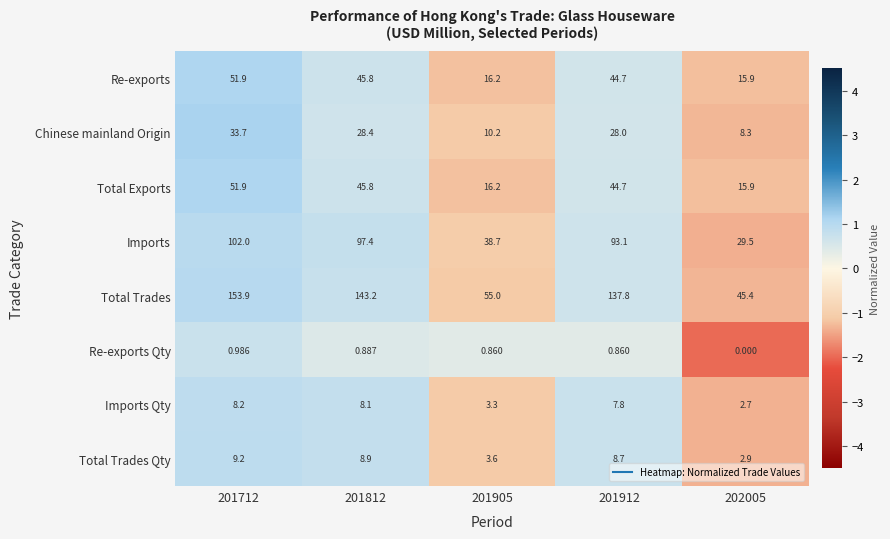

How many series are shown in this chart?

8